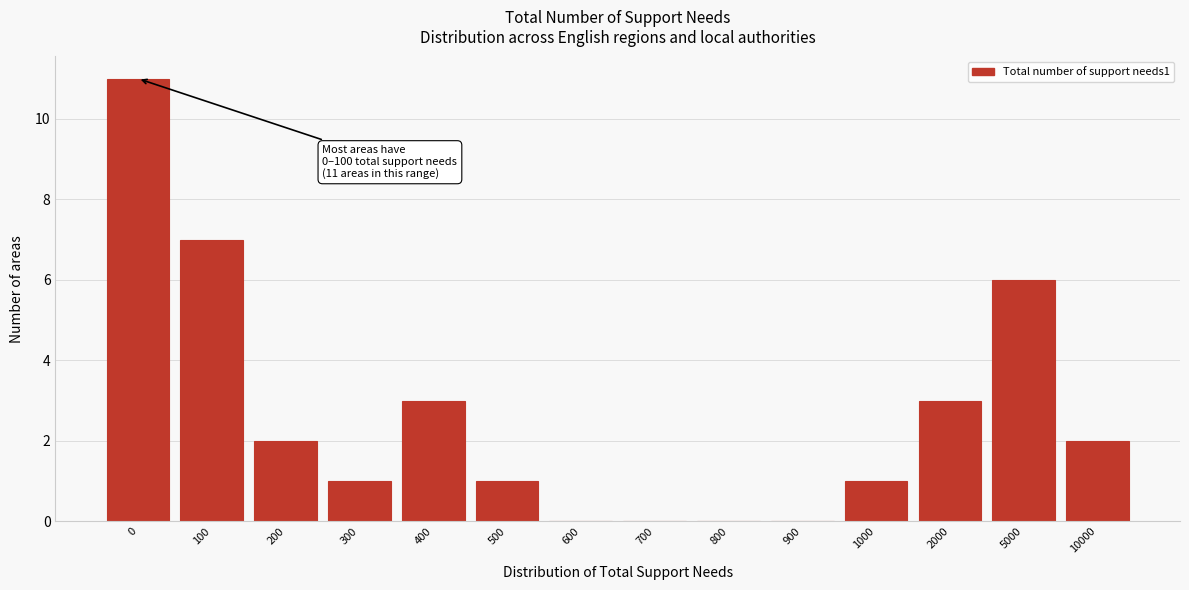

Reading left to right, list all the values displayed in this chart.

0=11	100=7	200=2	300=1	400=3	500=1	600=0	700=0	800=0	900=0	1000=1	2000=3	5000=6	10000=2